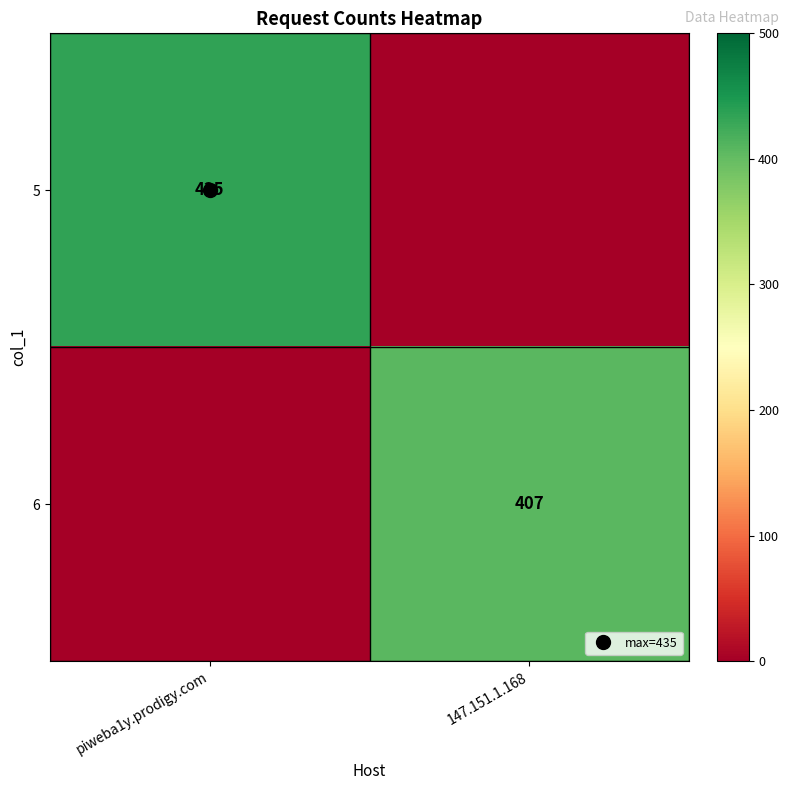

True or false: 6 has a value of 407 at 147.151.1.168.

True